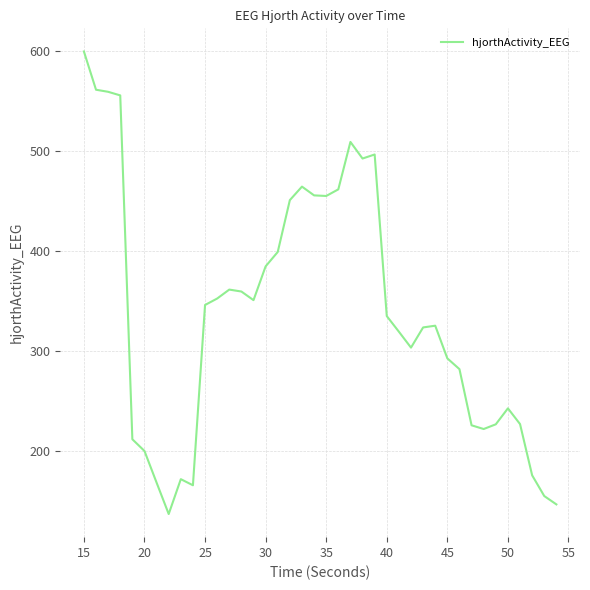

What is the minimum value shown in the chart?

136.7